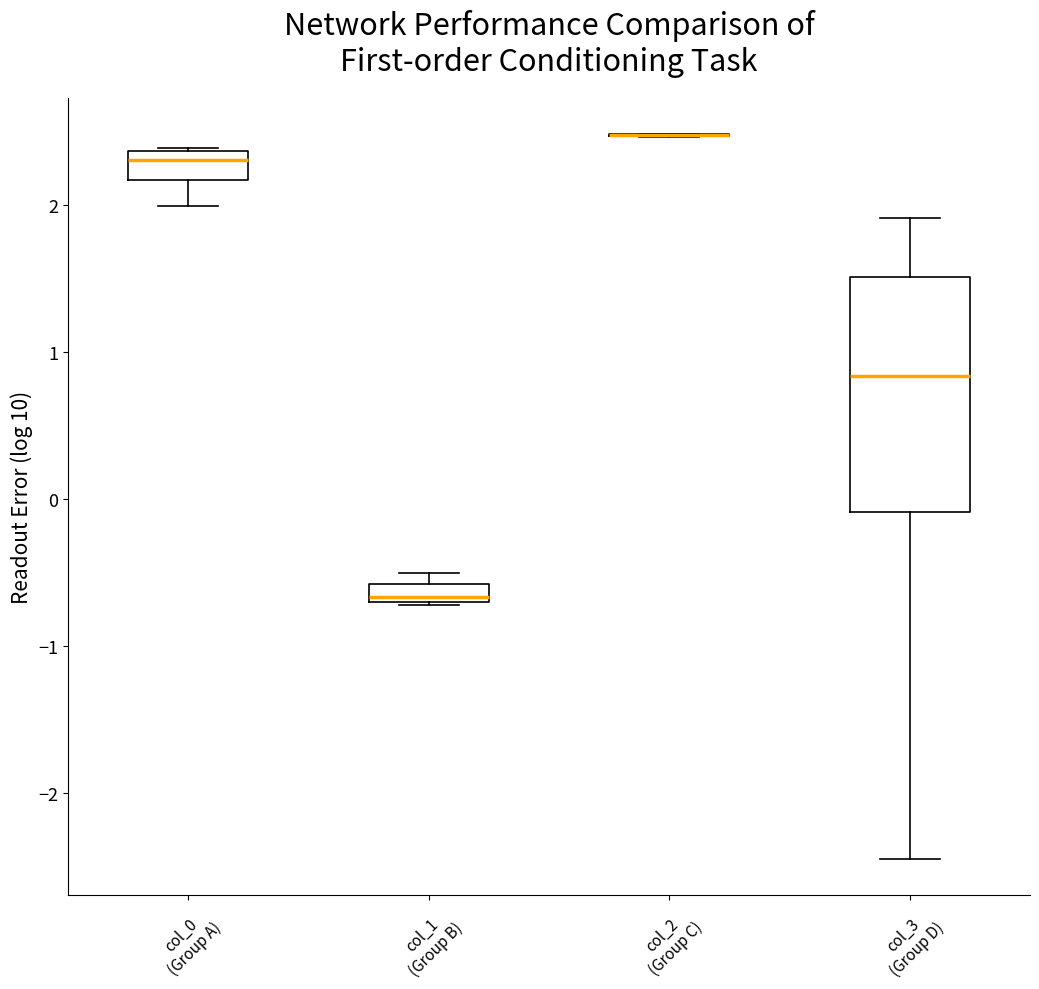

Where does the lower whisker of the box for col_0 (Group A) end on the y-axis? The values are not printed on the chart, so give them approximately, as read against the axis.

2.0